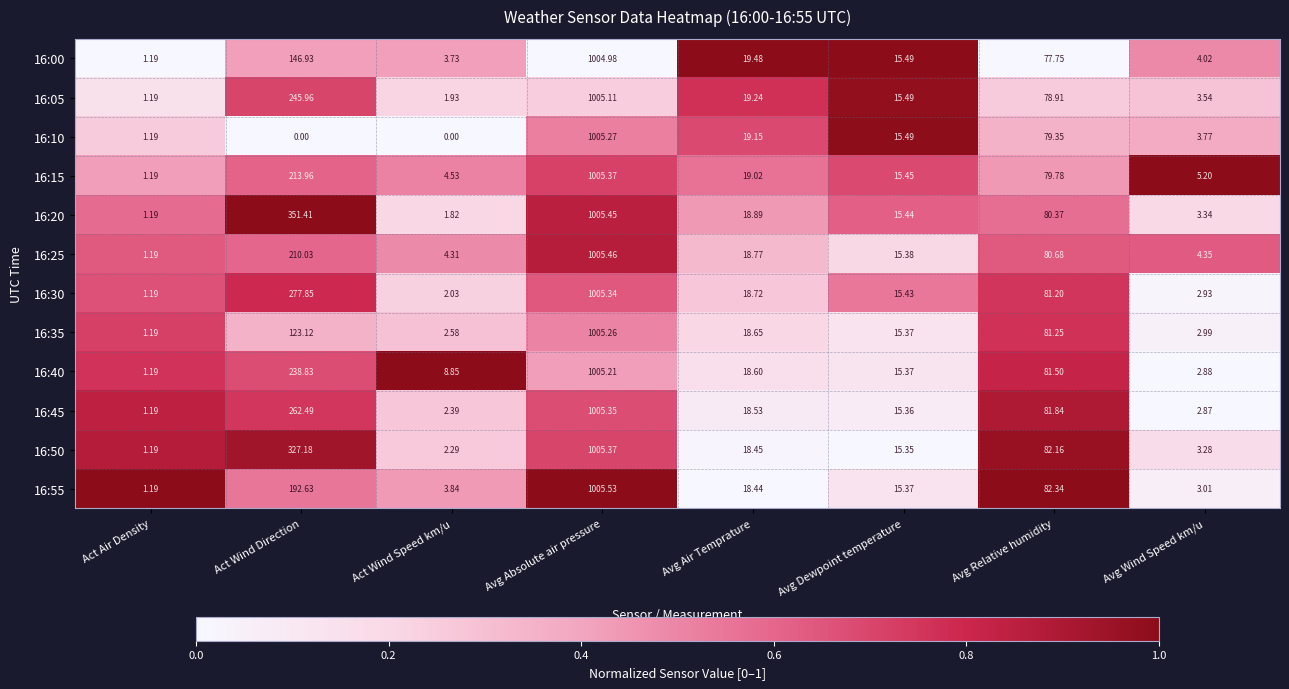

Which series has the largest total across all categories?

16:20